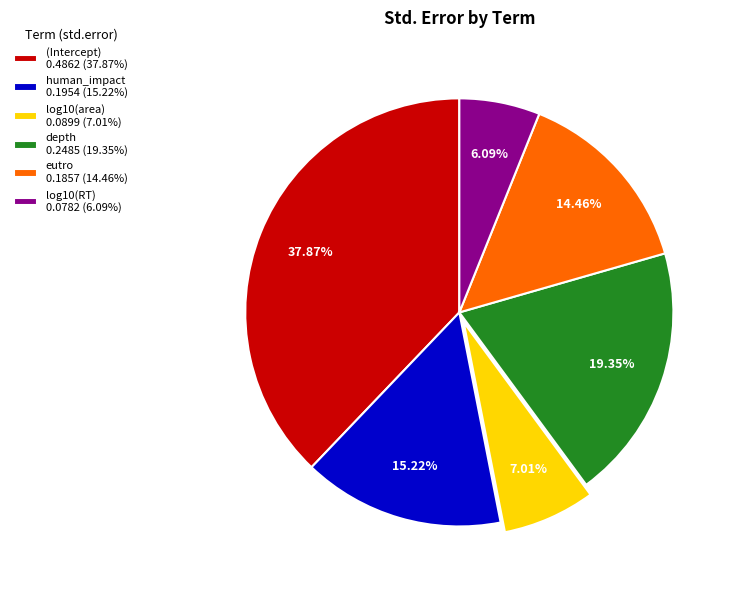

Is there a majority slice in this chart?

No